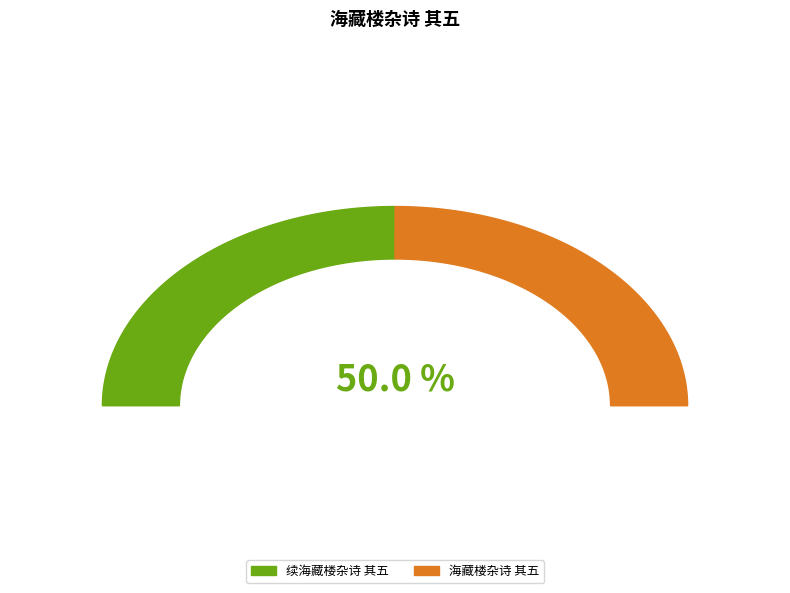

True or false: 续海藏楼杂诗 其五 accounts for 50% of the total.

True